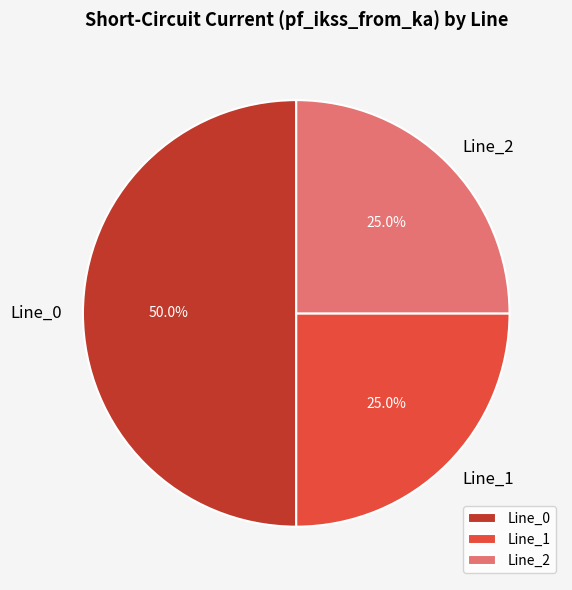

True or false: Line_0 accounts for 50% of the total.

True